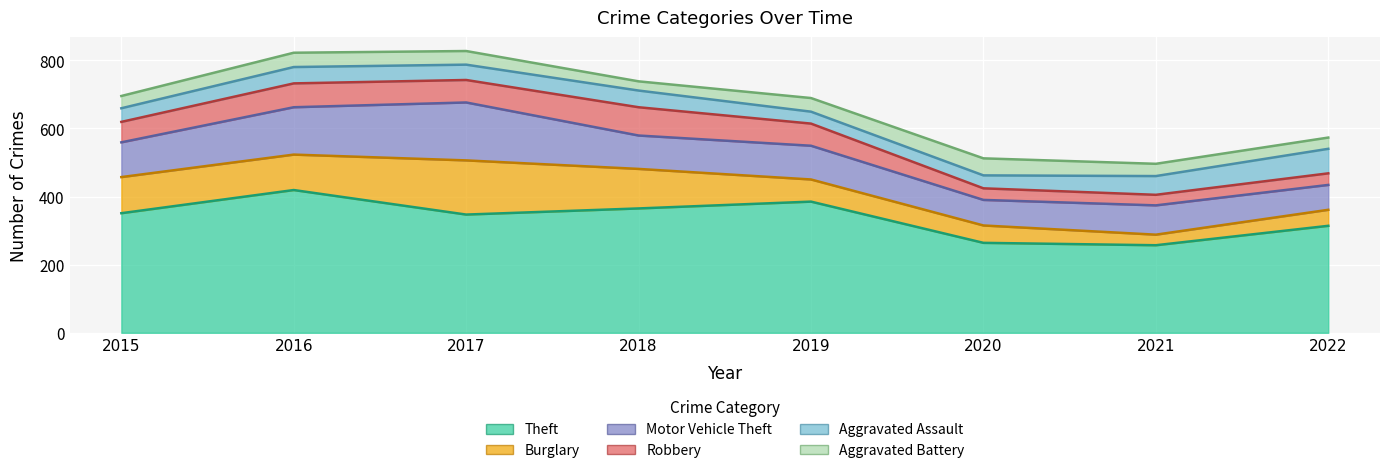

Where is the first local maximum for Robbery?

2016